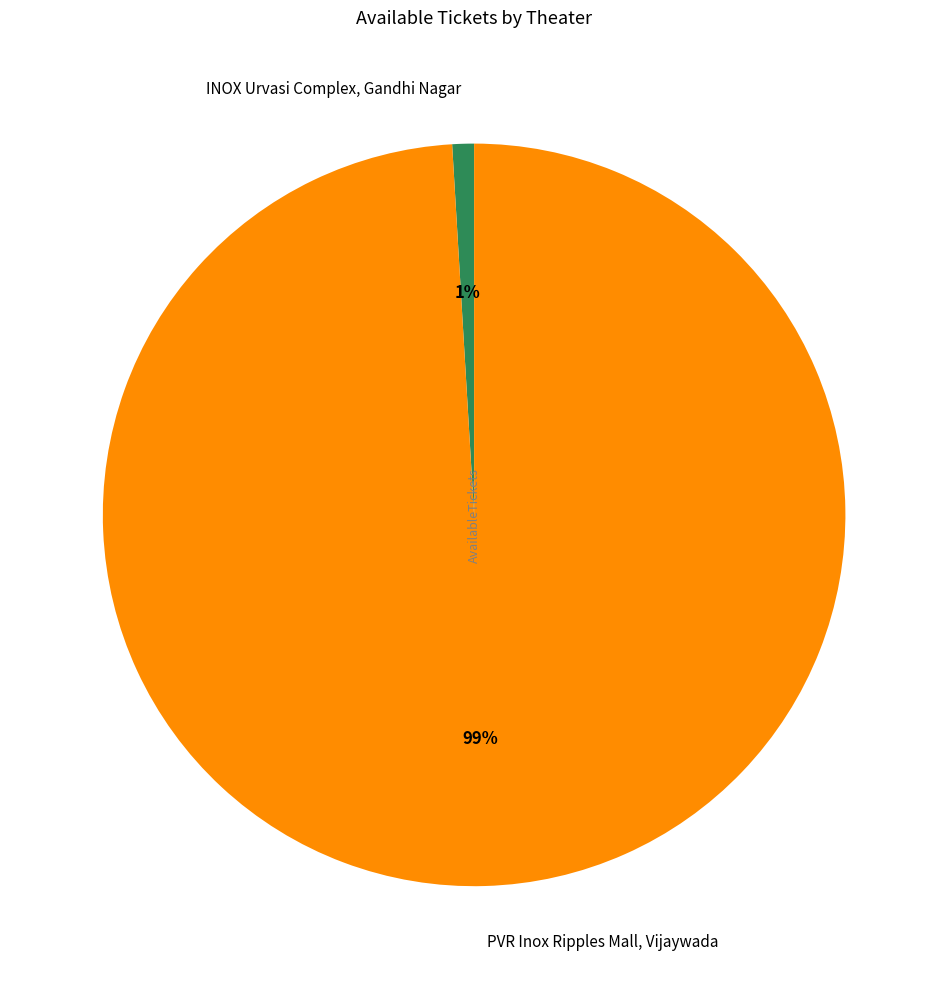

Rank the categories by value from highest to lowest.

PVR Inox Ripples Mall, Vijaywada, INOX Urvasi Complex, Gandhi Nagar